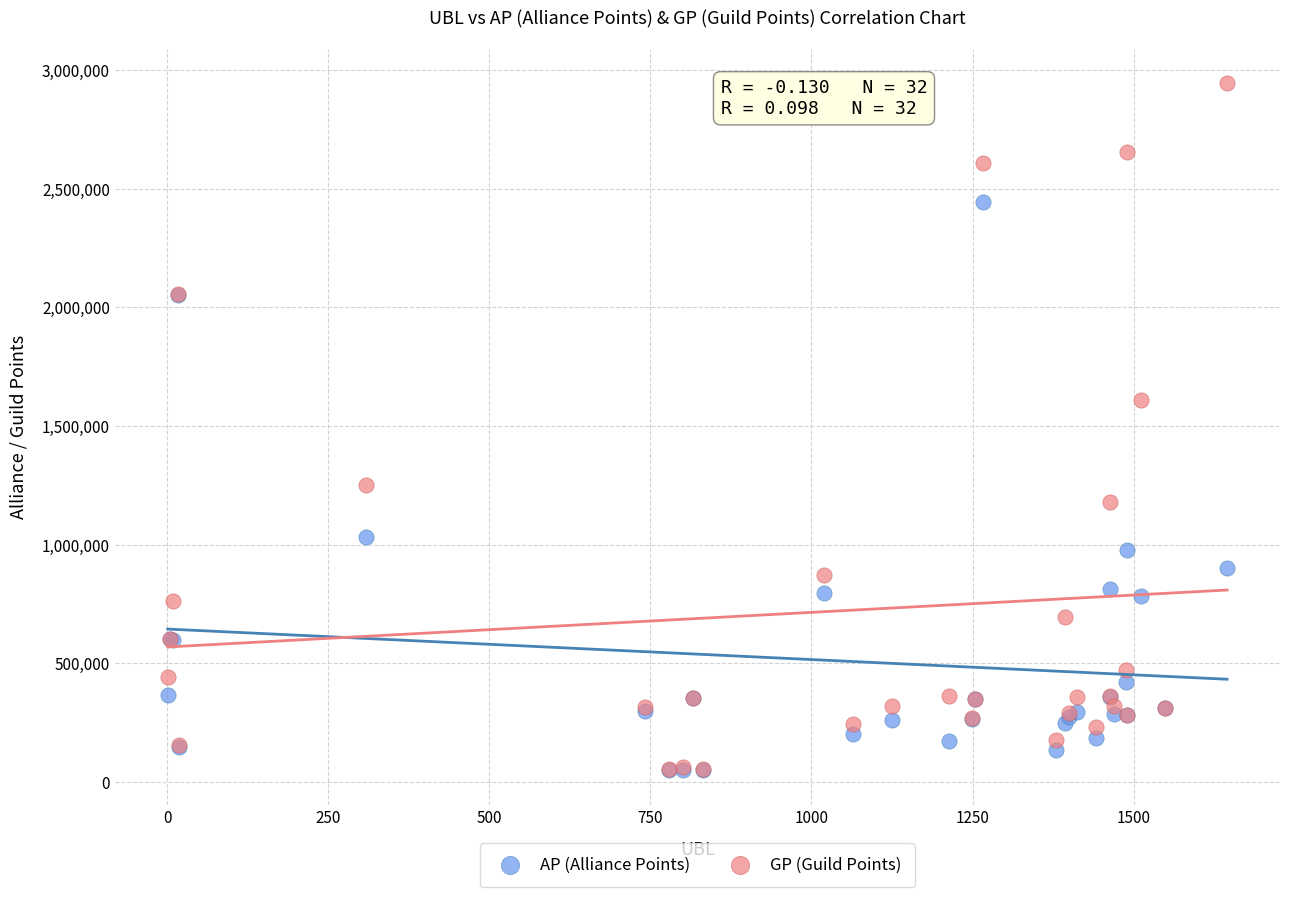

Which series contains the highest Y value?

GP (Guild Points)